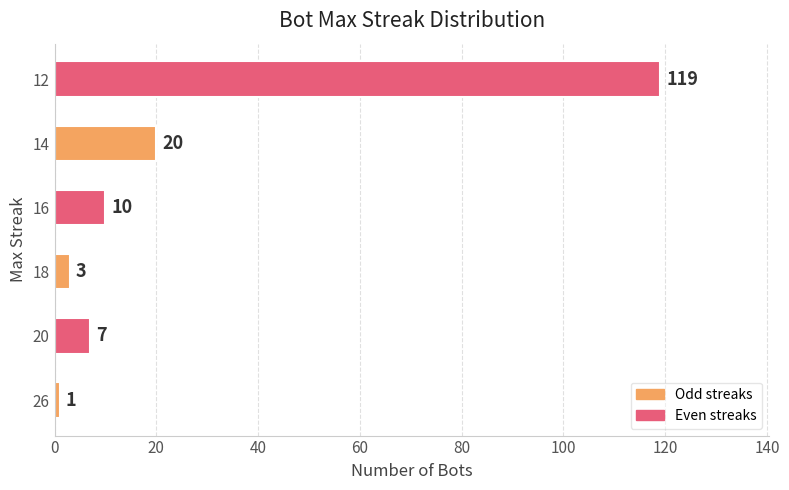

What is the maximum value shown in the chart?

119